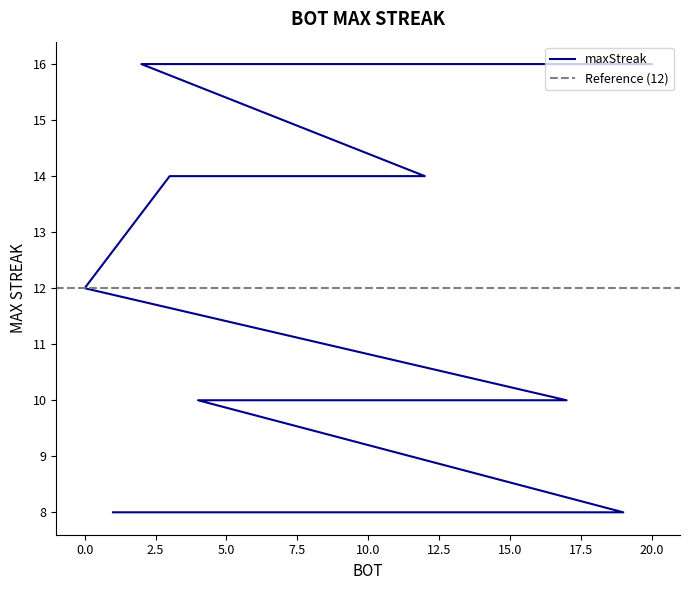

True or false: the data has more than 1 interior local peaks.

False